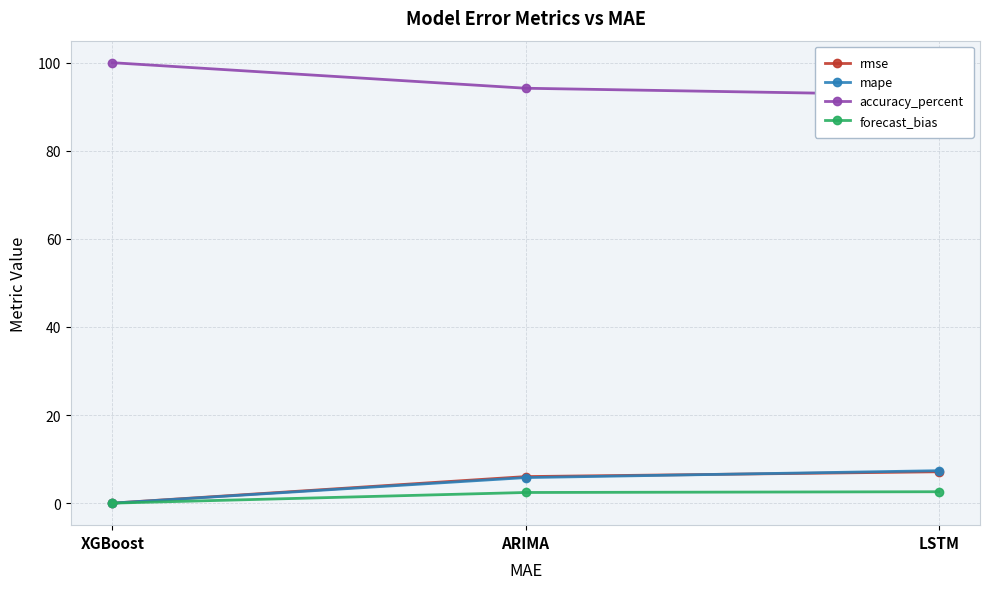

At XGBoost, list the series in order from smallest to largest.

mape, forecast_bias, rmse, accuracy_percent